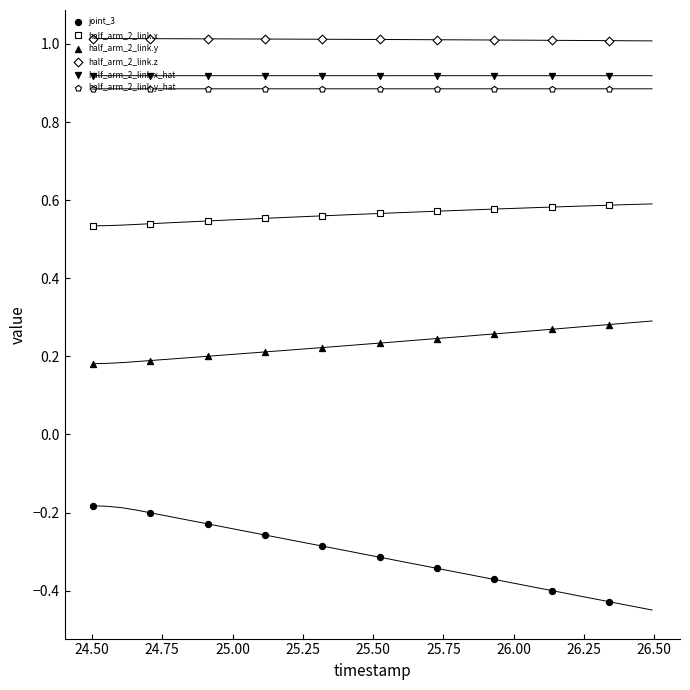

Which series has the largest Y range (max minus min)?

joint_3